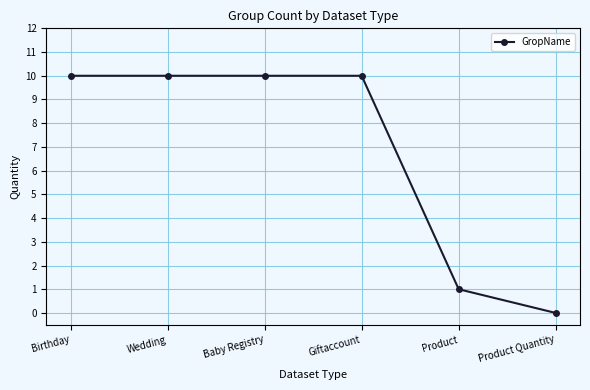

What is the label of the 2nd point from the left?

Wedding